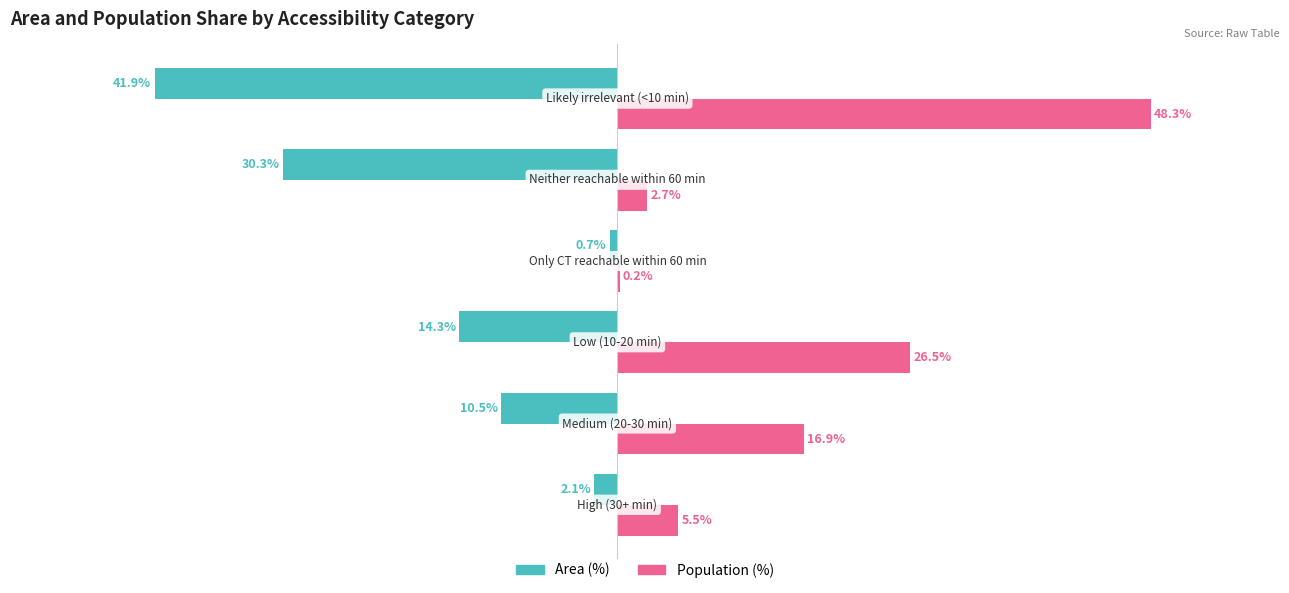

Which series has the largest total across all categories?

Population (%)